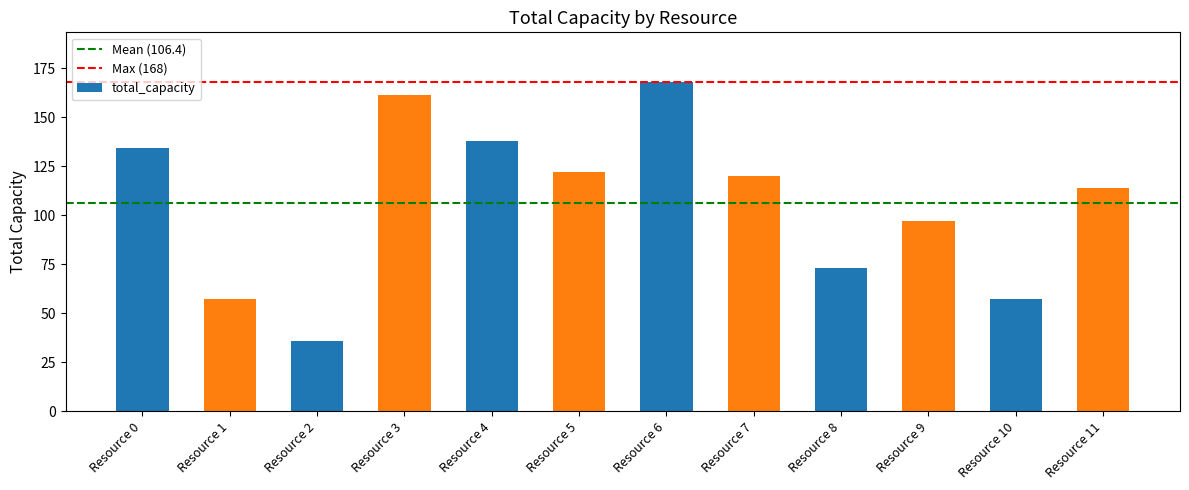

Approximately how many times larger is the value at Resource 9 compared to Resource 6?

0.6